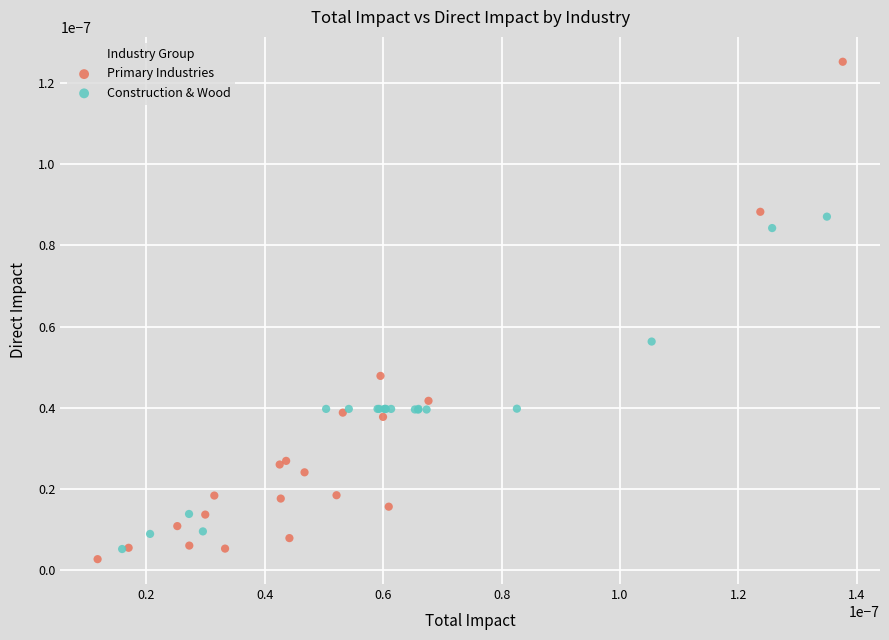

Which series has the largest Y range (max minus min)?

Primary Industries